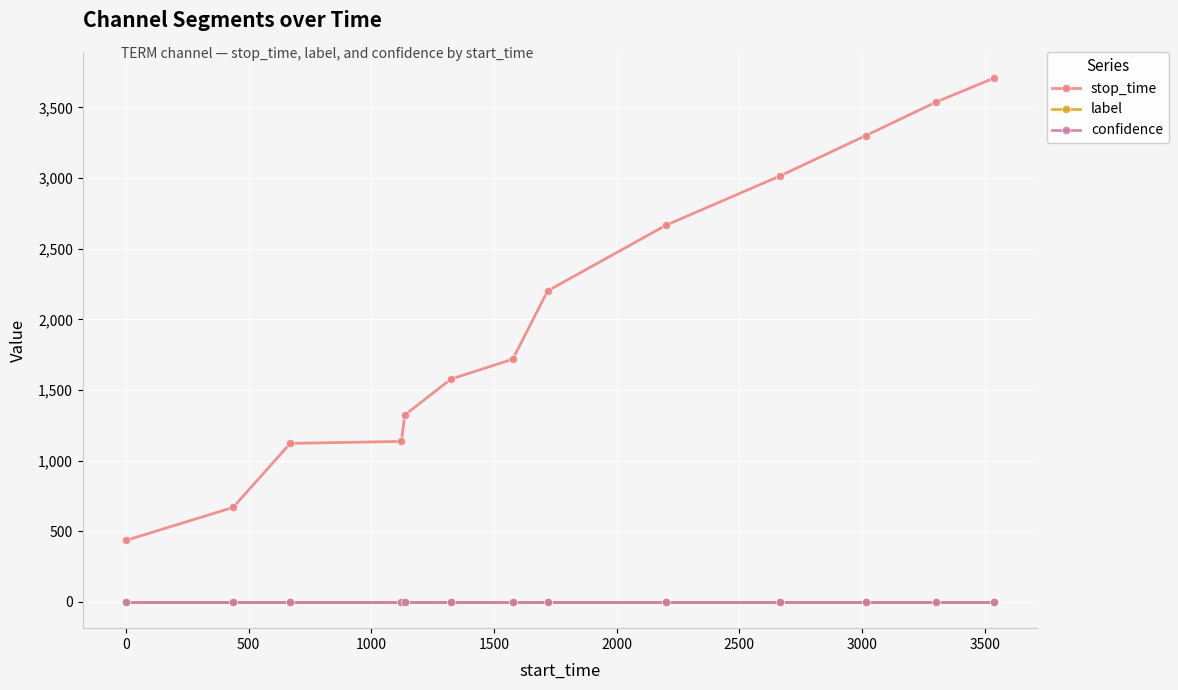

True or false: label and stop_time intersect in this chart.

False